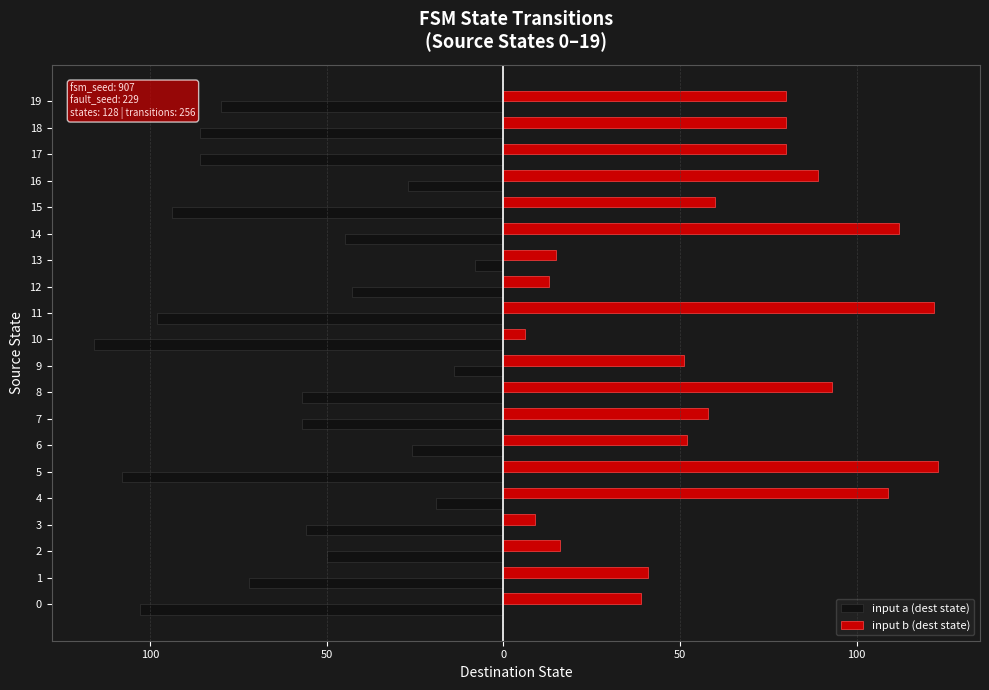

What are all the series names shown in the legend?

input a (dest state), input b (dest state)